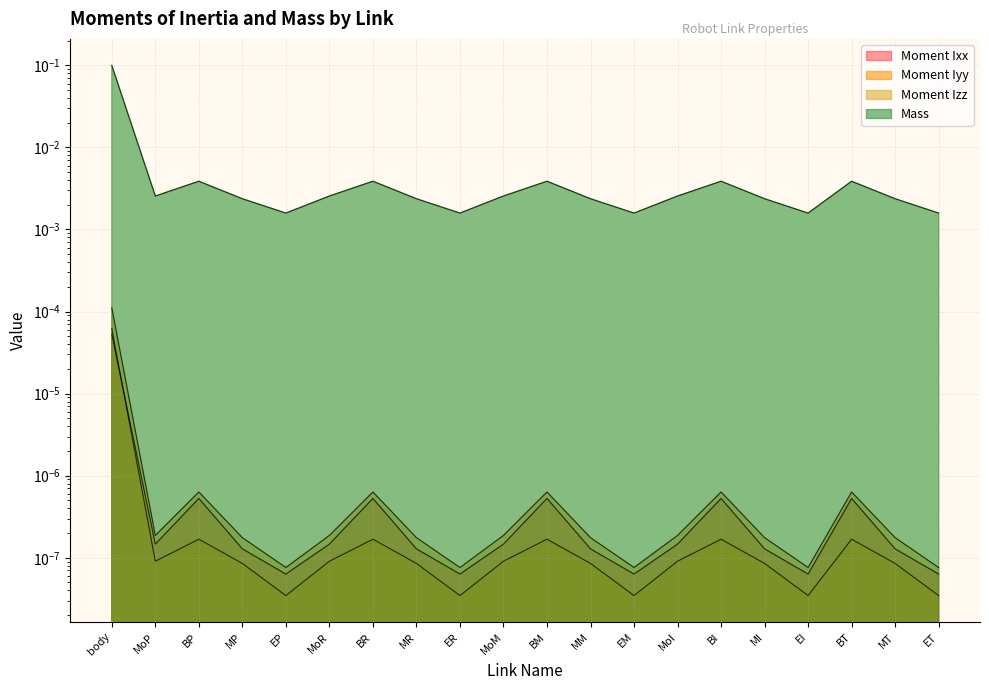

Where is Moment Iyy nearest to the value 0?

EI